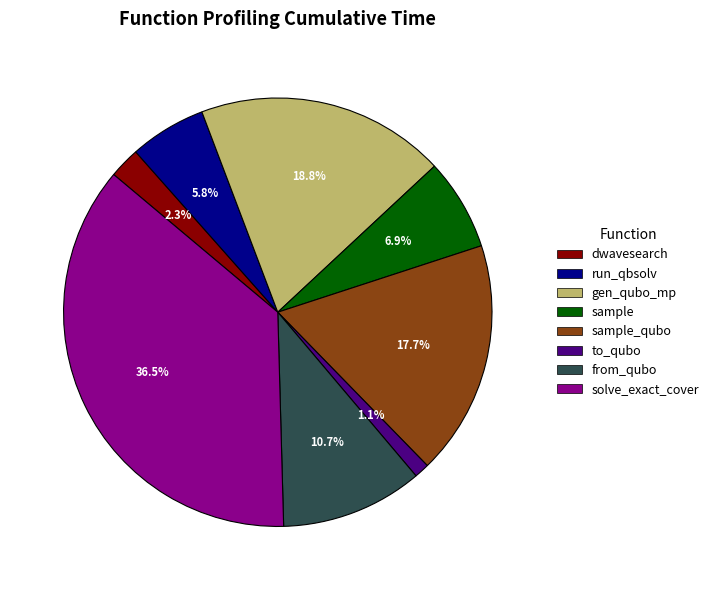

Count the number of slices in the pie.

8